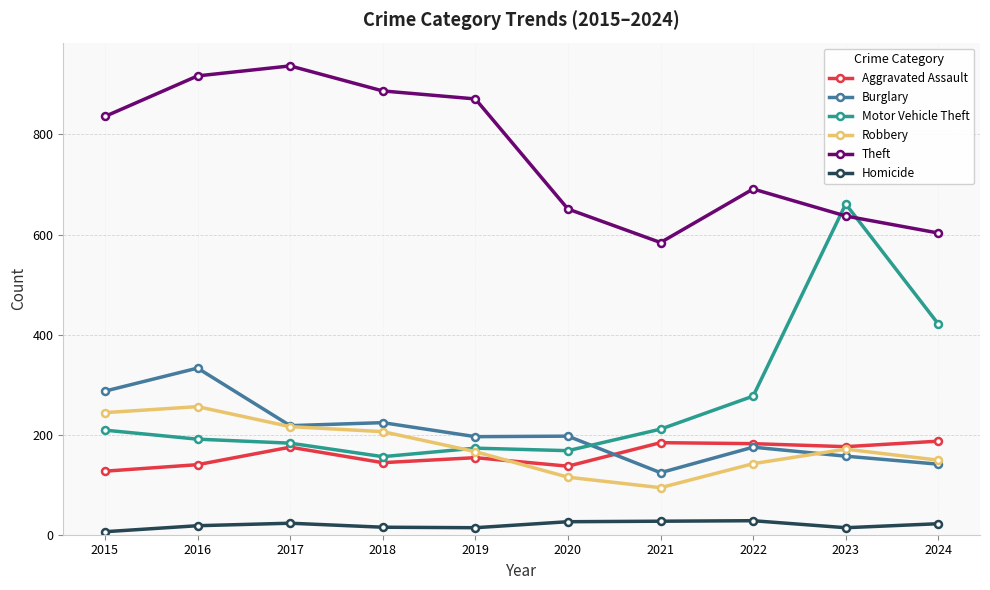

What is the minimum value shown in the chart?

6